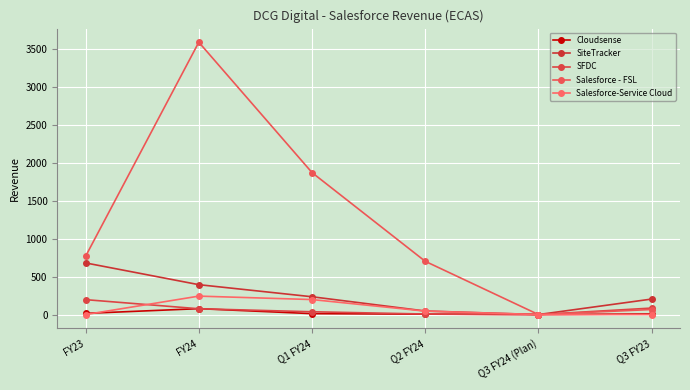

At which category is the sum across all series the highest?

FY24